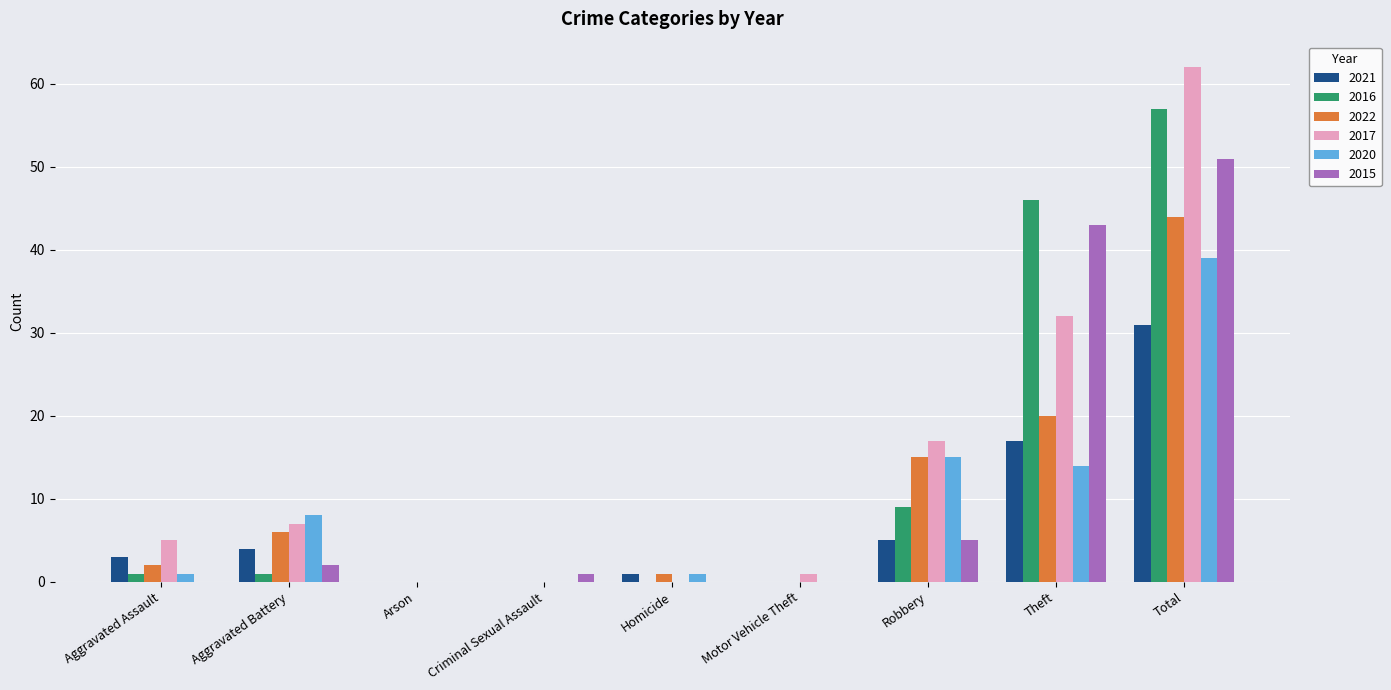

Is the value of 2016 at Criminal Sexual Assault greater than the value of 2021 at Homicide?

No